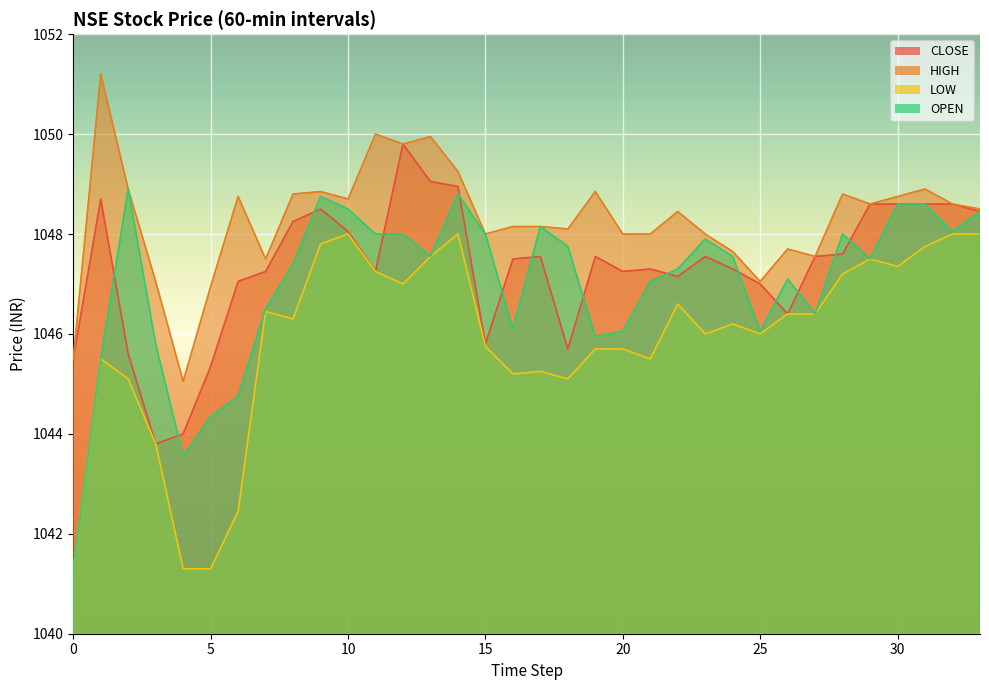

List the labels in order of LOW value, largest first.

10, 14, 32, 33, 9, 31, 13, 29, 30, 11, 28, 12, 22, 7, 26, 27, 8, 24, 23, 25, 15, 19, 20, 1, 21, 17, 16, 2, 18, 3, 6, 0, 4, 5